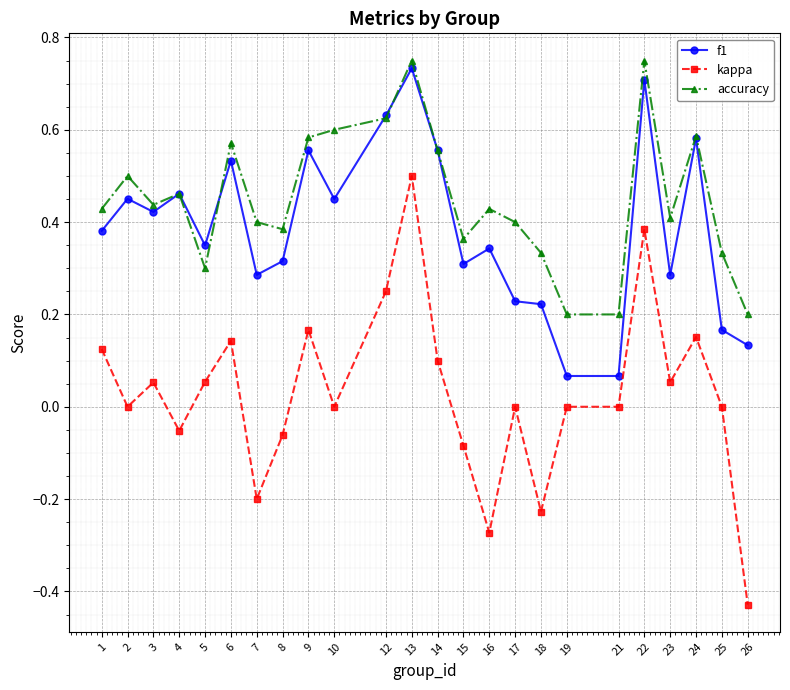

At which label does kappa reach its minimum?

26